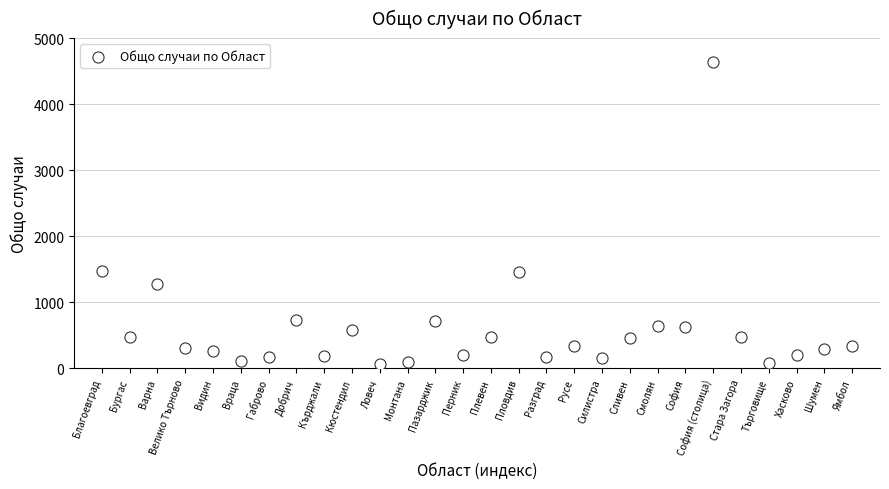

What is the range of Y values (max minus min)?

4574